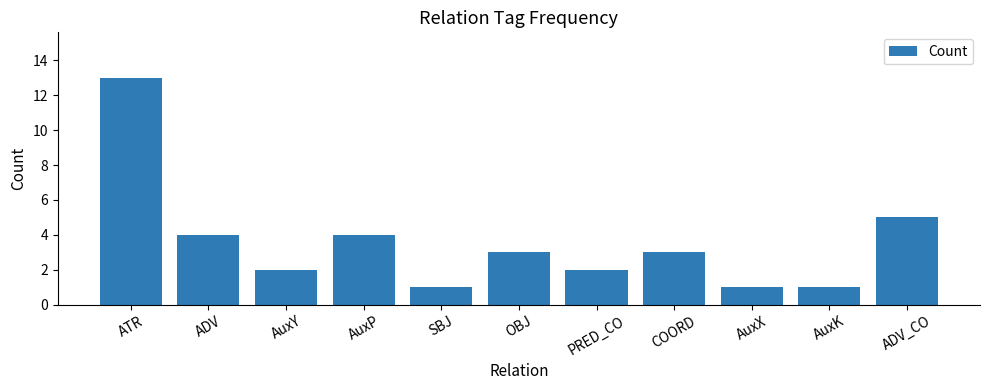

What position from the left is PRED_CO?

7